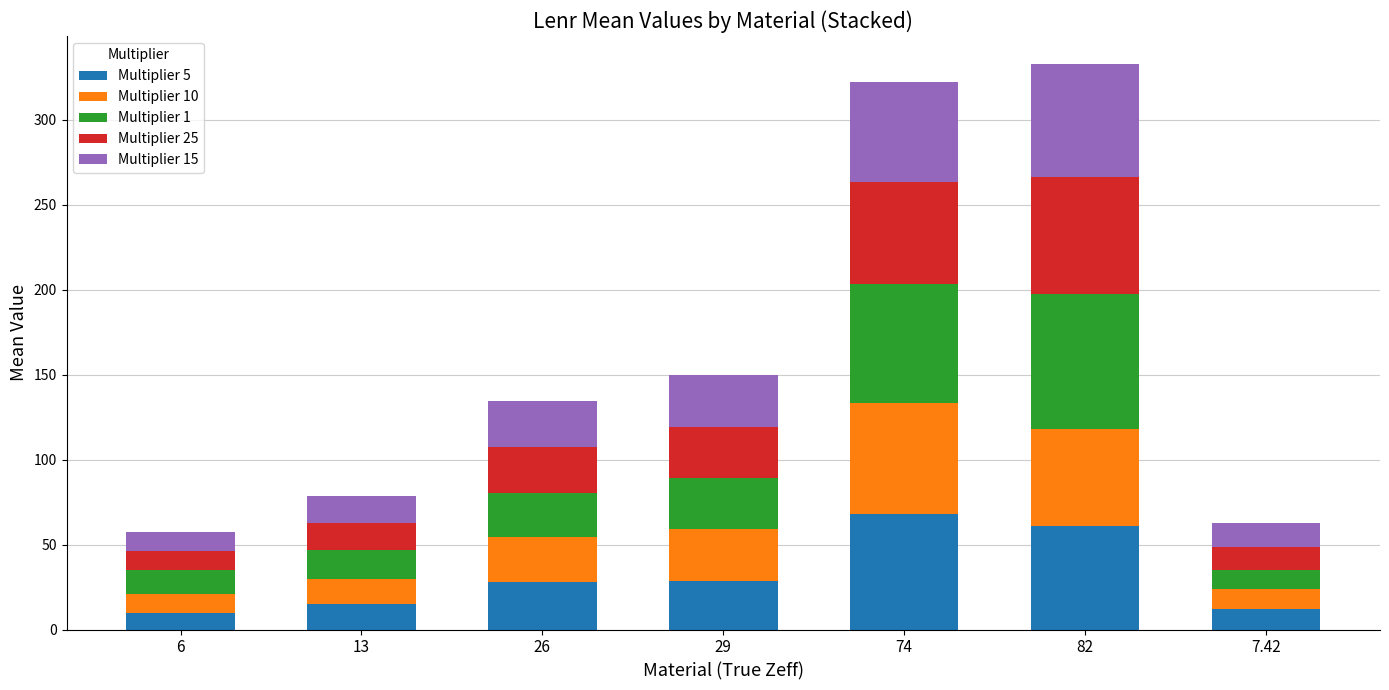

Where is Multiplier 5 nearest to the value 38?

29